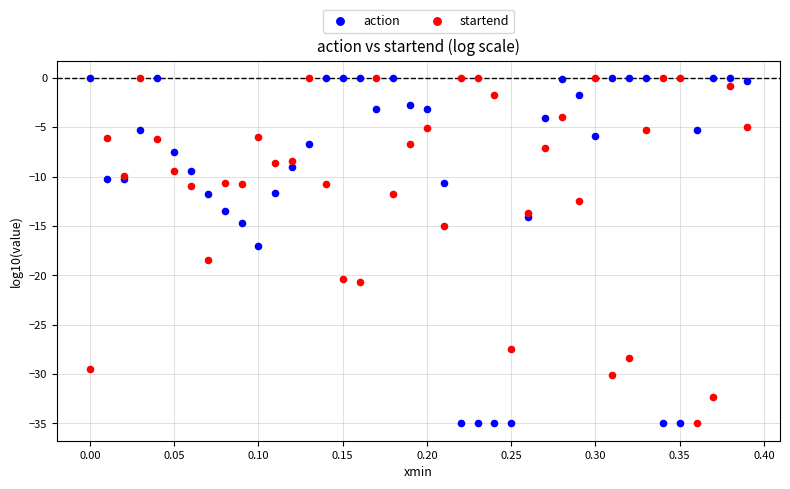

What is the X range (max minus min) for the scatter plot?

0.4